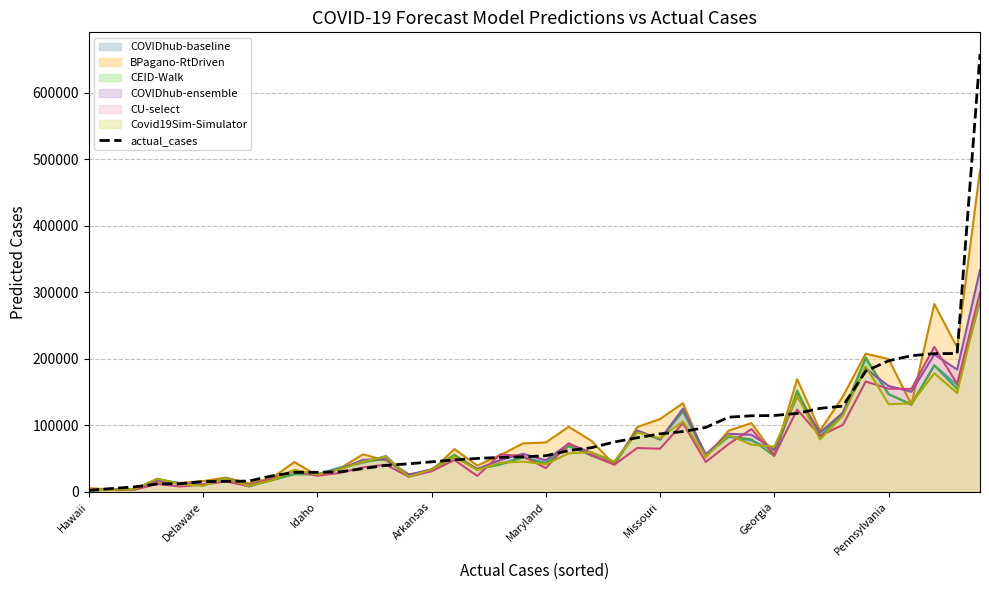

The BPagano-RtDriven series shows 109473.7 at Missouri. True or false?

True